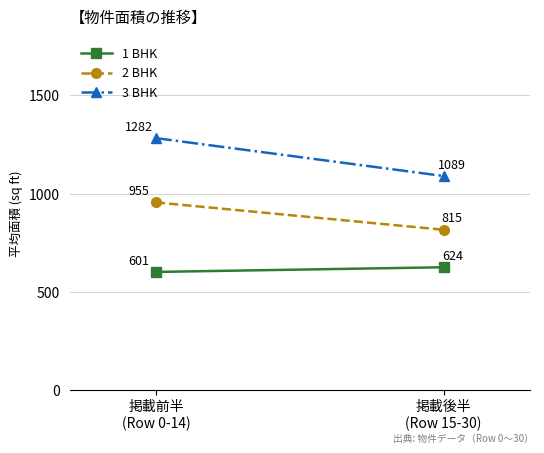

List the series in order of their peak value, lowest first.

1 BHK, 2 BHK, 3 BHK